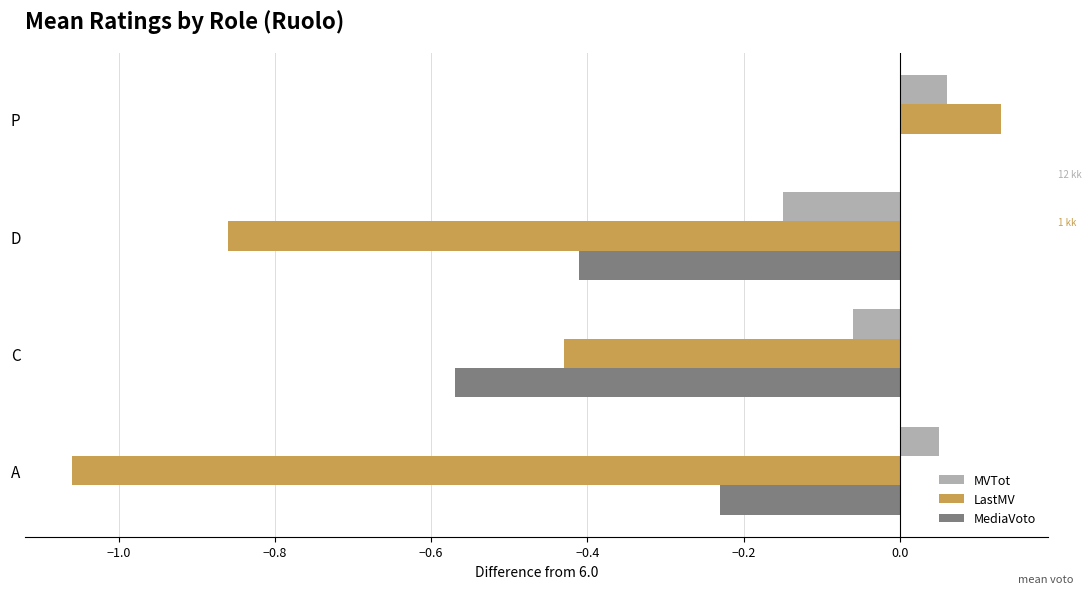

The value of LastMV at C is -0.4. True or false?

True